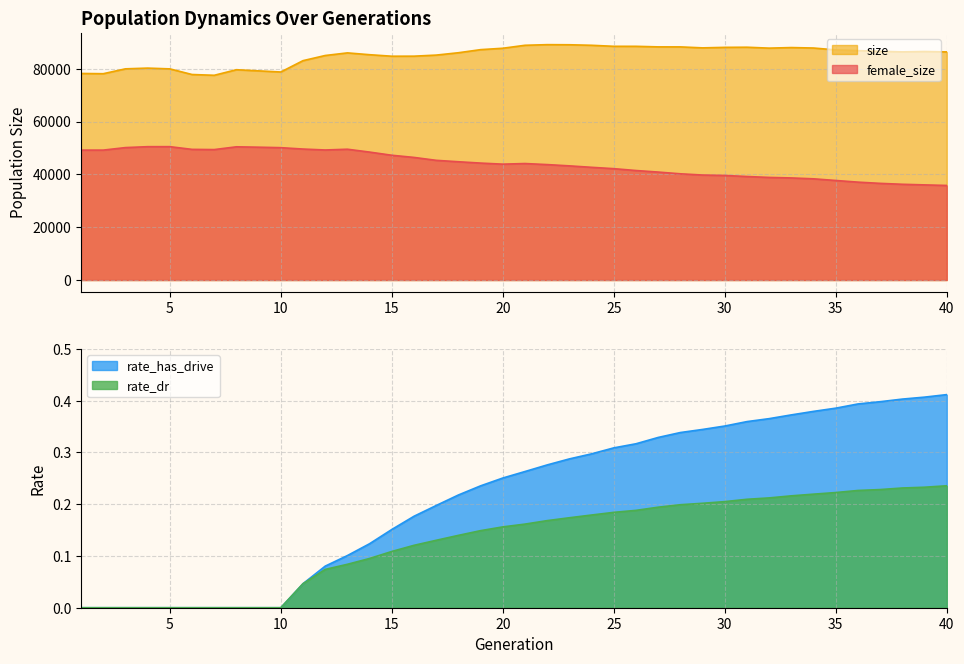

The rate_has_drive series shows 0.1 at 17. True or false?

False